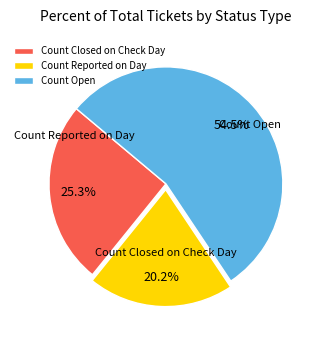

Count the number of slices in the pie.

3